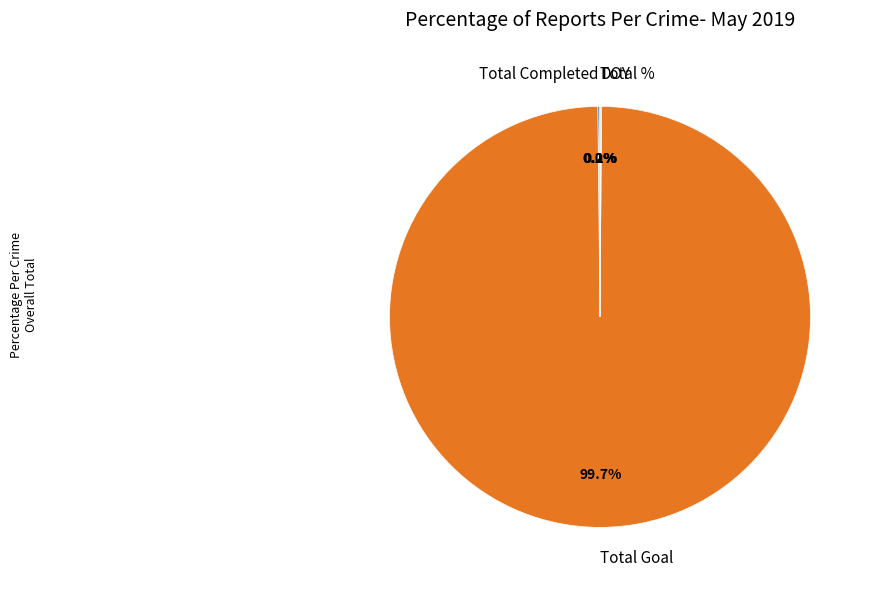

Does any single category account for the majority?

Yes